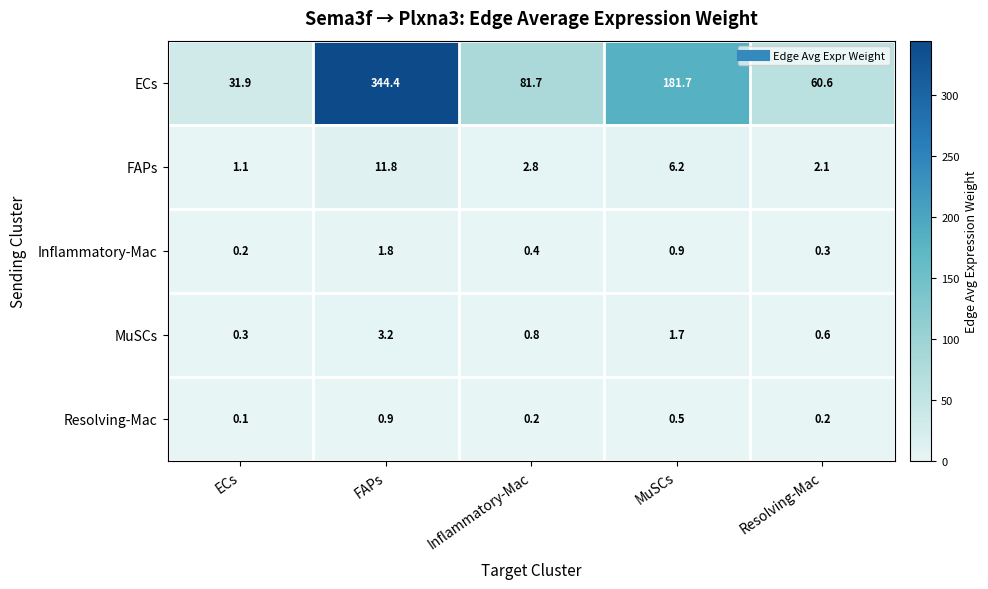

At which label does FAPs first exceed 2?

FAPs